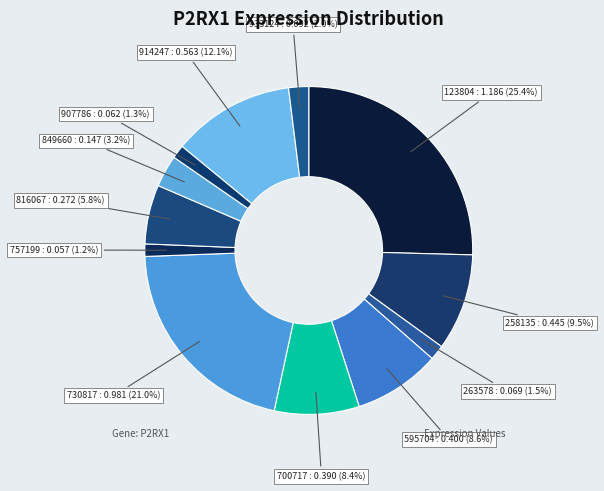

Which category has the smallest portion of the pie?

757199